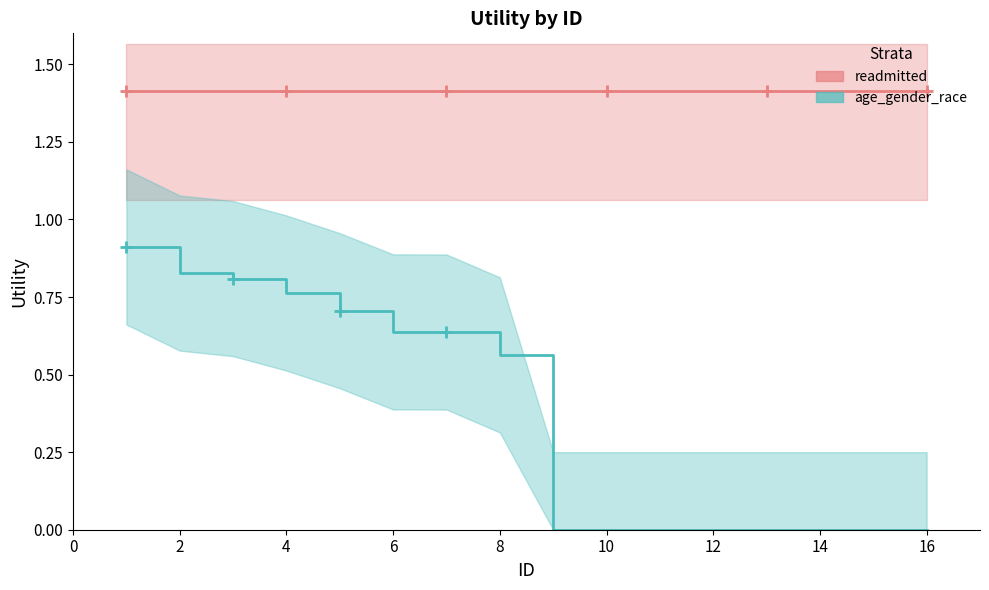

At how many categories does at least one series exceed 1?

16